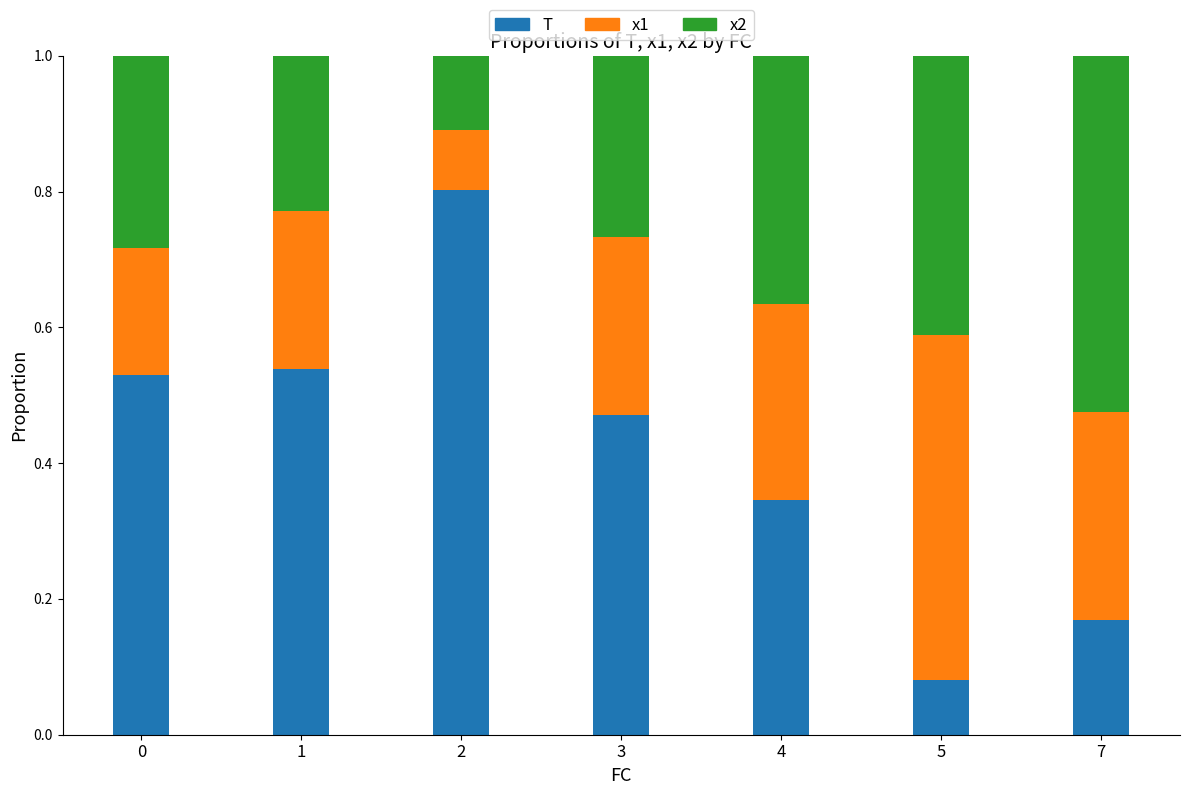

How many bars are there in total?

7